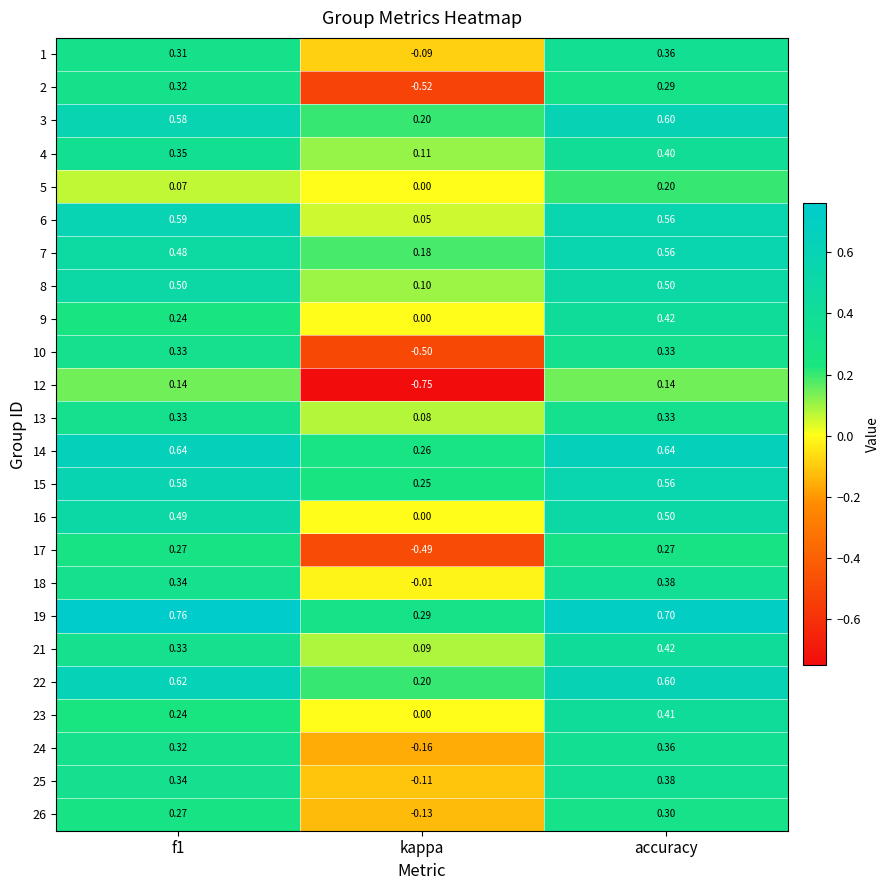

At which category is the sum across all series the highest?

accuracy